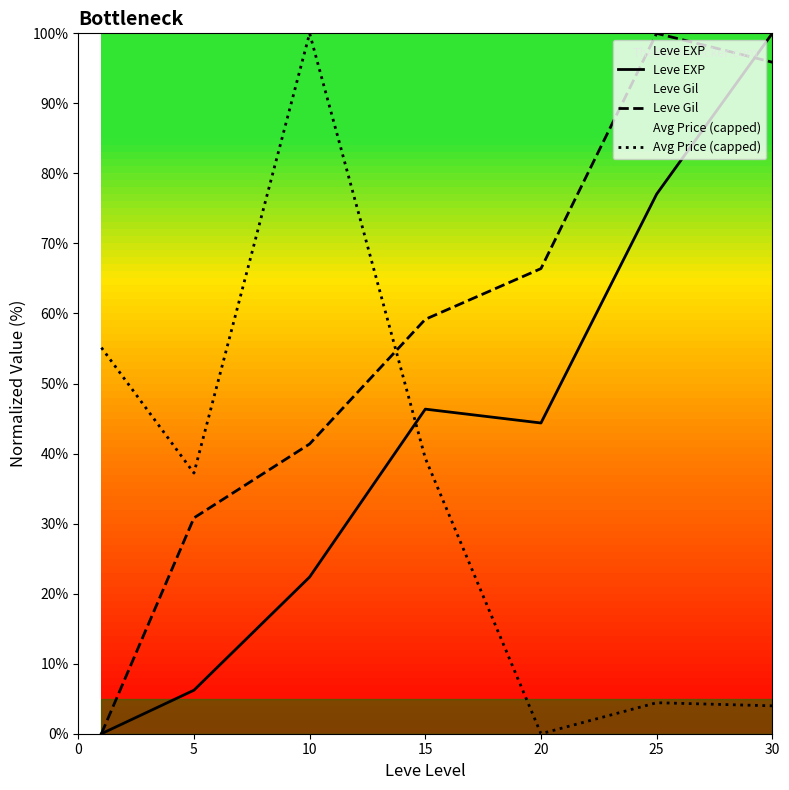

What is the difference between the Leve Gil values at 10 and 20?

25.0